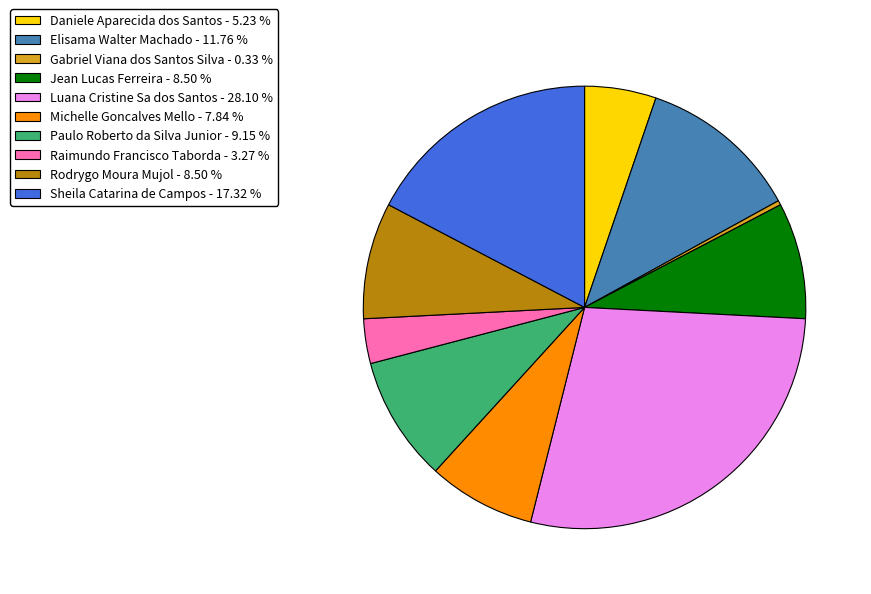

Is Sheila Catarina de Campos - 17.32 % the majority of the pie?

No